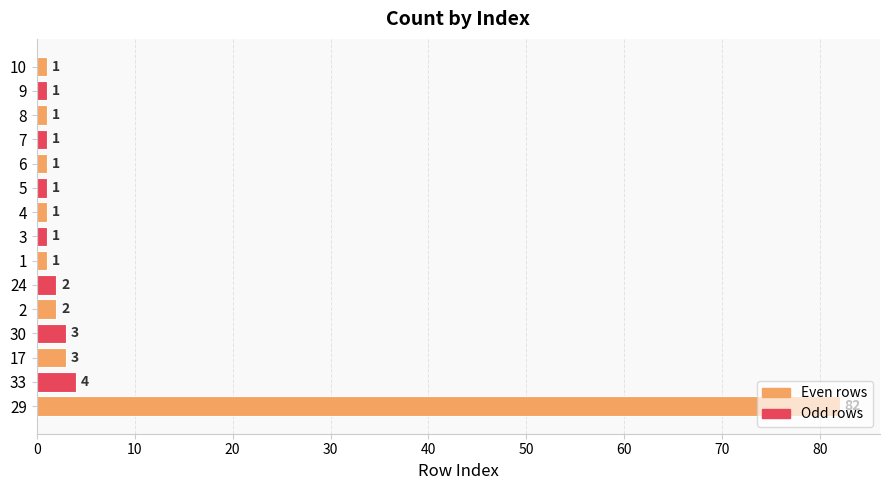

True or false: the data shows 1 at 3.

True